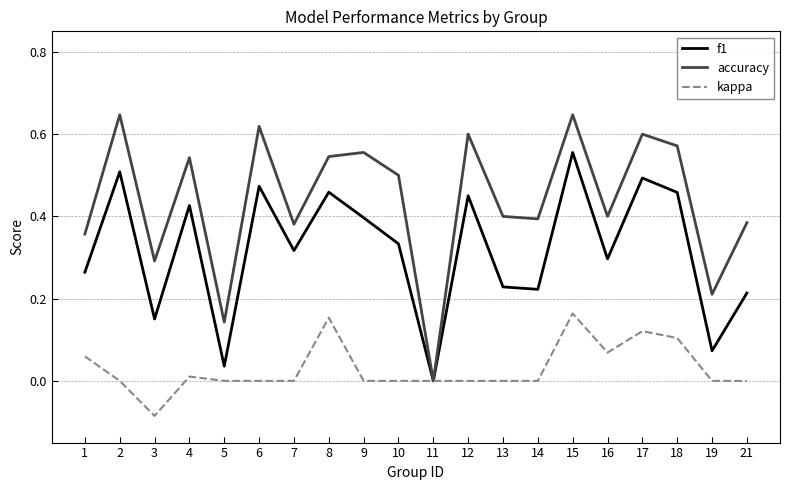

List the series in order of their peak value, lowest first.

kappa, f1, accuracy